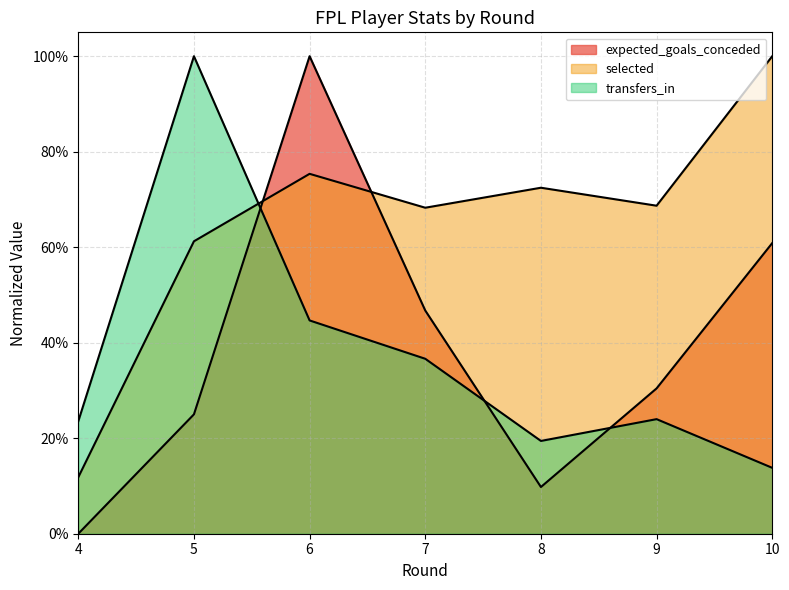

Reading left to right, what are all the values shown in this chart?

expected_goals_conceded: 4=0.0	5=0.2	6=1.0	7=0.5	8=0.1	9=0.3	10=0.6
selected: 4=0.1	5=0.6	6=0.8	7=0.7	8=0.7	9=0.7	10=1.0
transfers_in: 4=0.2	5=1.0	6=0.4	7=0.4	8=0.2	9=0.2	10=0.1